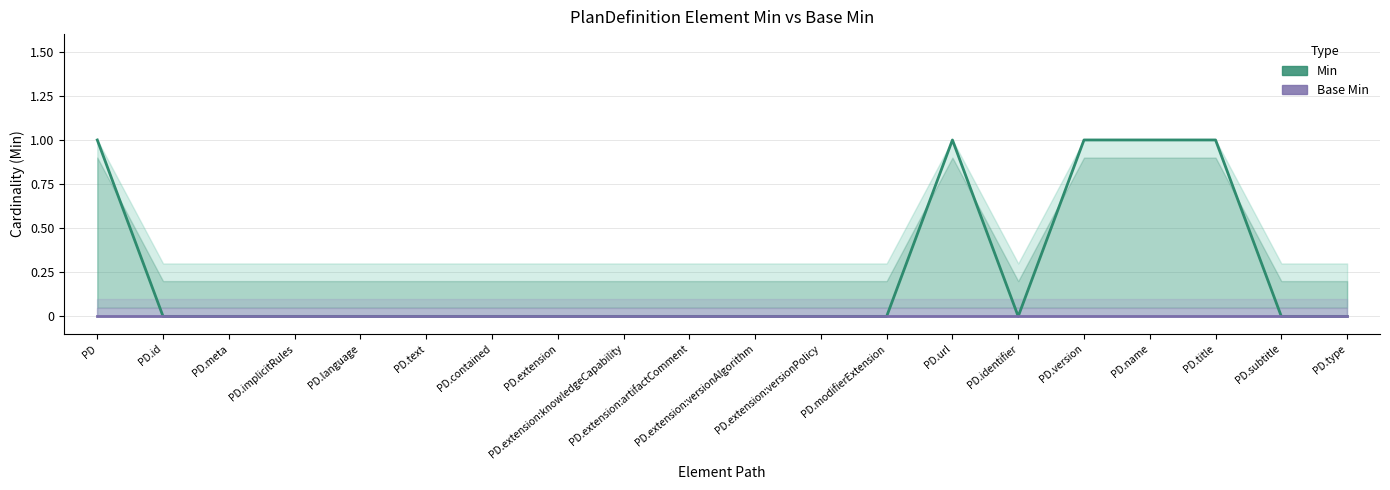

Which category has the highest value across all series?

PD